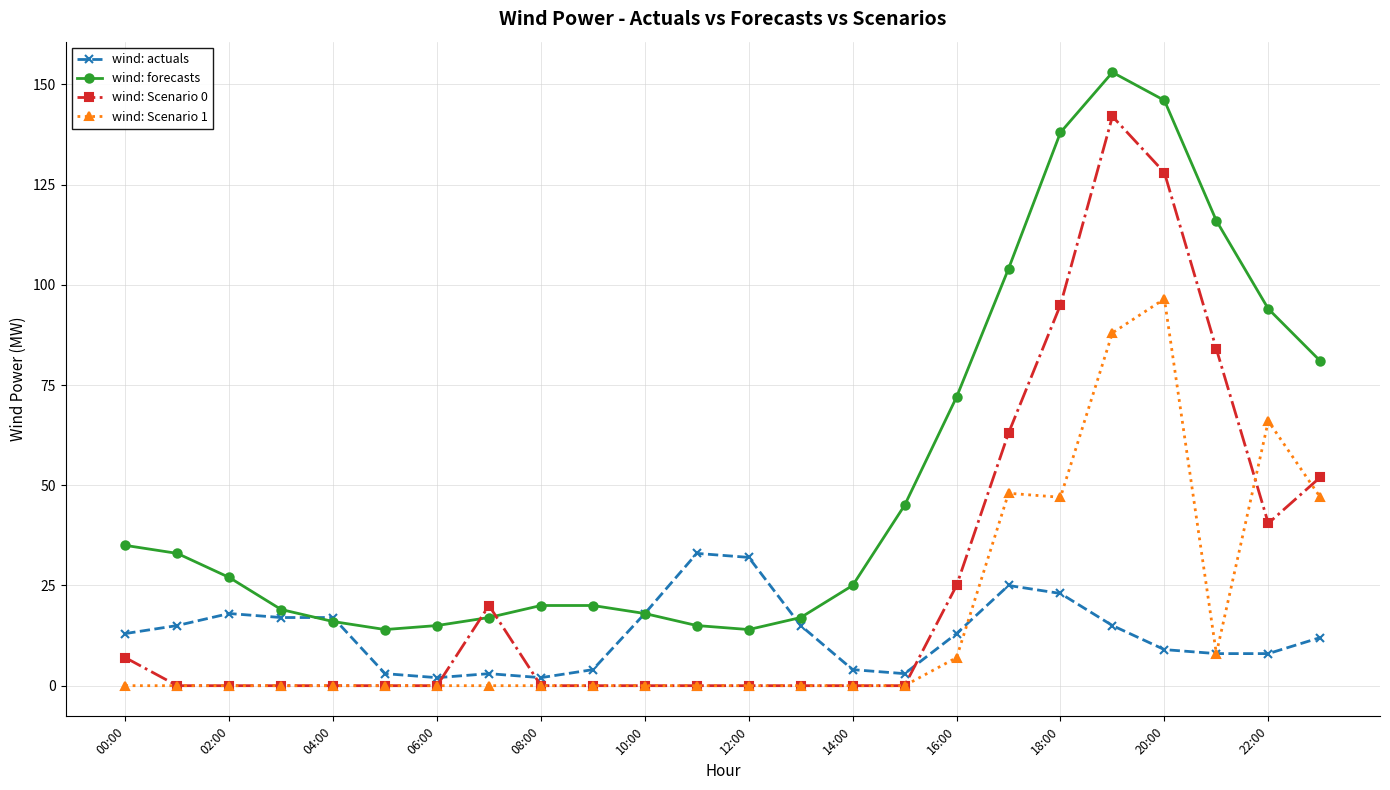

How many data points does each series have?

24